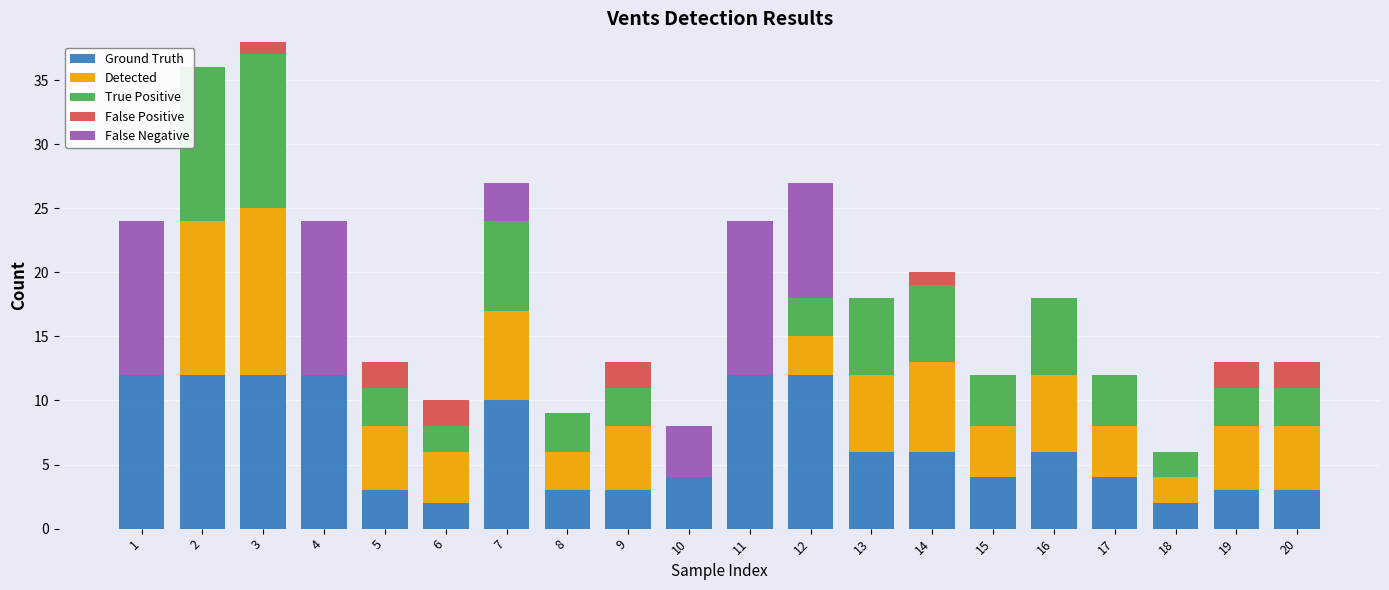

How many categories are shown in the chart?

20